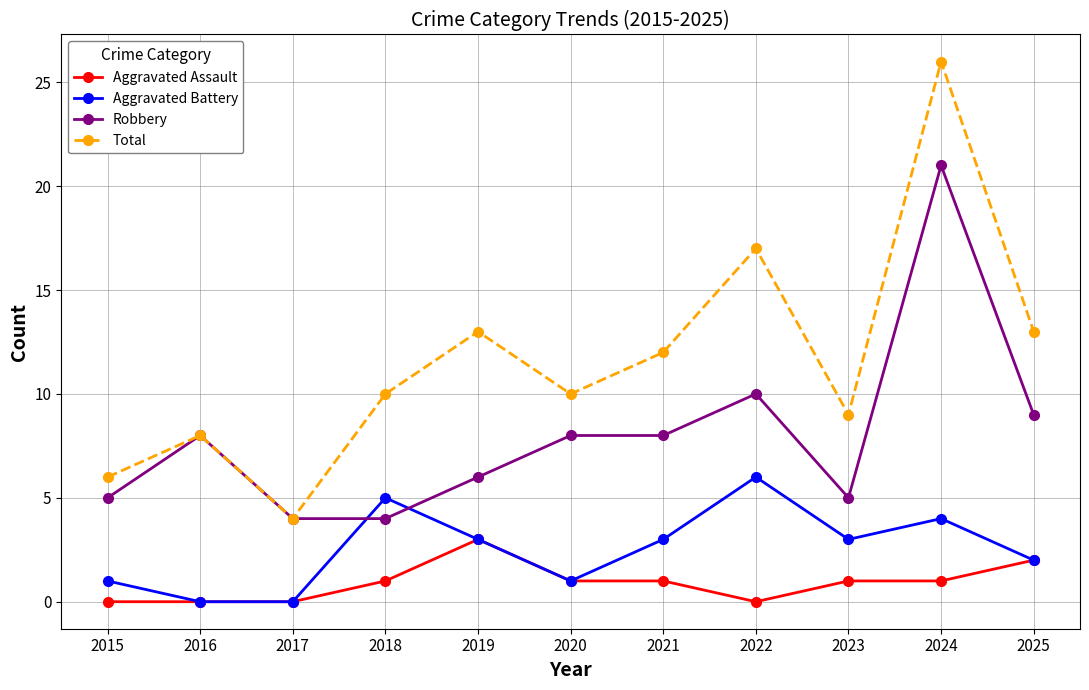

Does the chart display data point markers on the line(s)?

Yes